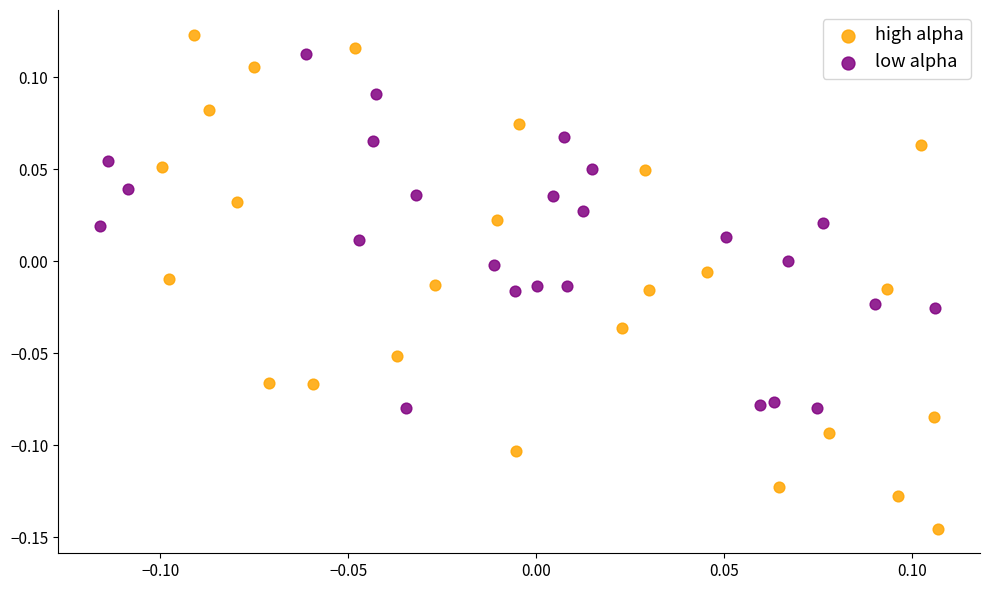

Which series has the widest spread of Y values?

high alpha